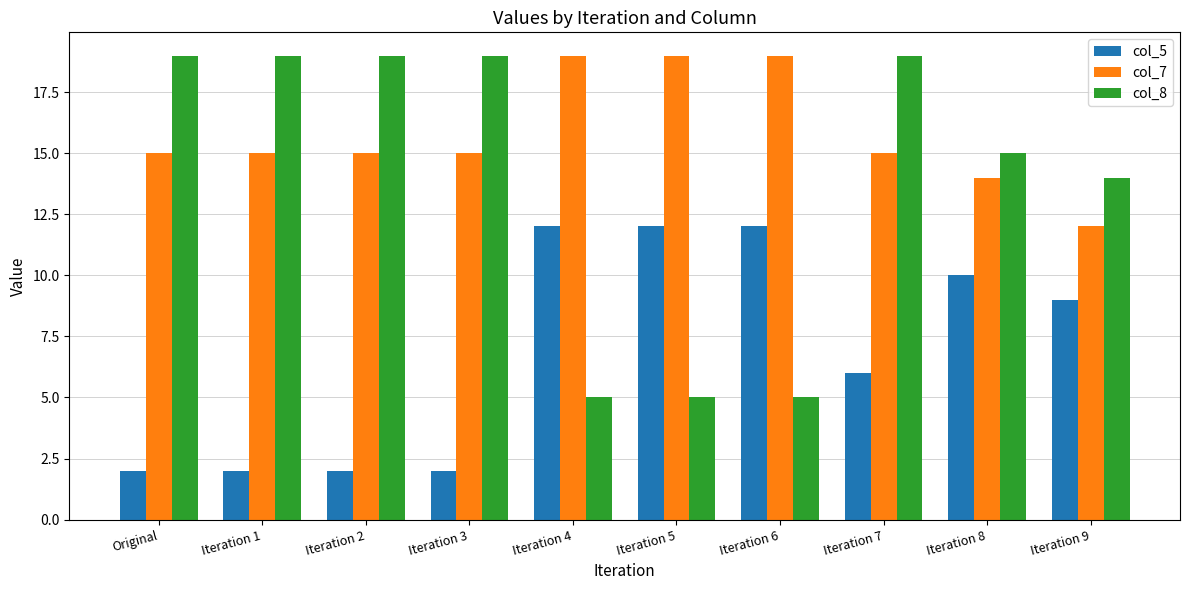

The value of col_8 at Iteration 4 is 8. True or false?

False